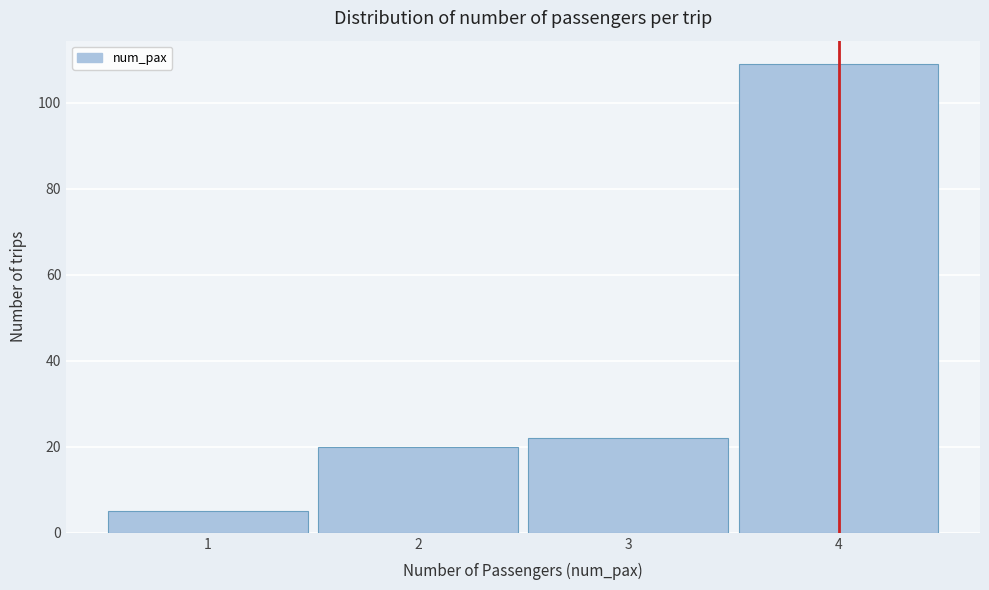

Reading left to right, list every bar in this chart as the range it spans on the x-axis followed by its height. The values are not printed on the chart, so give them approximately, as read against the axis.

0.5 to 1.5: 6
1.5 to 2.5: 20
2.5 to 3.5: 22
3.5 to 4.5: 110